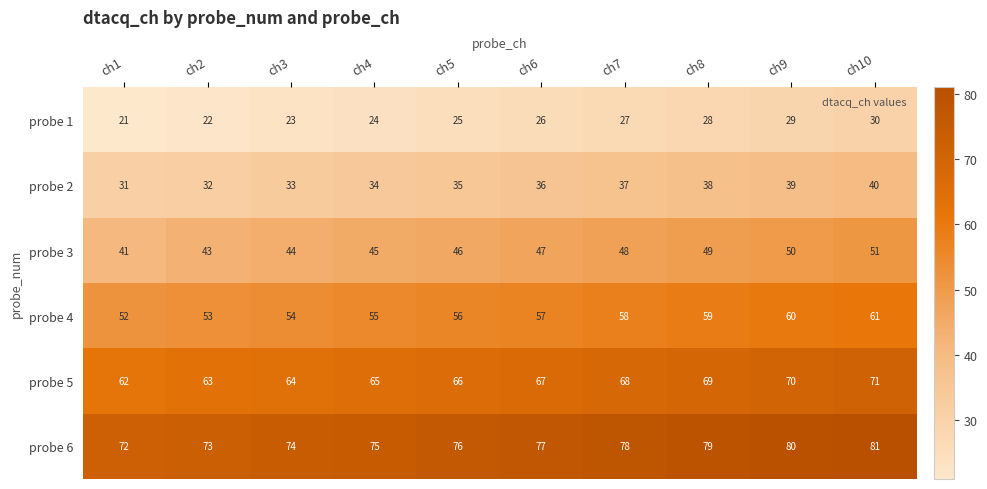

Rank the series by their maximum value, from lowest to highest.

probe 1, probe 2, probe 3, probe 4, probe 5, probe 6